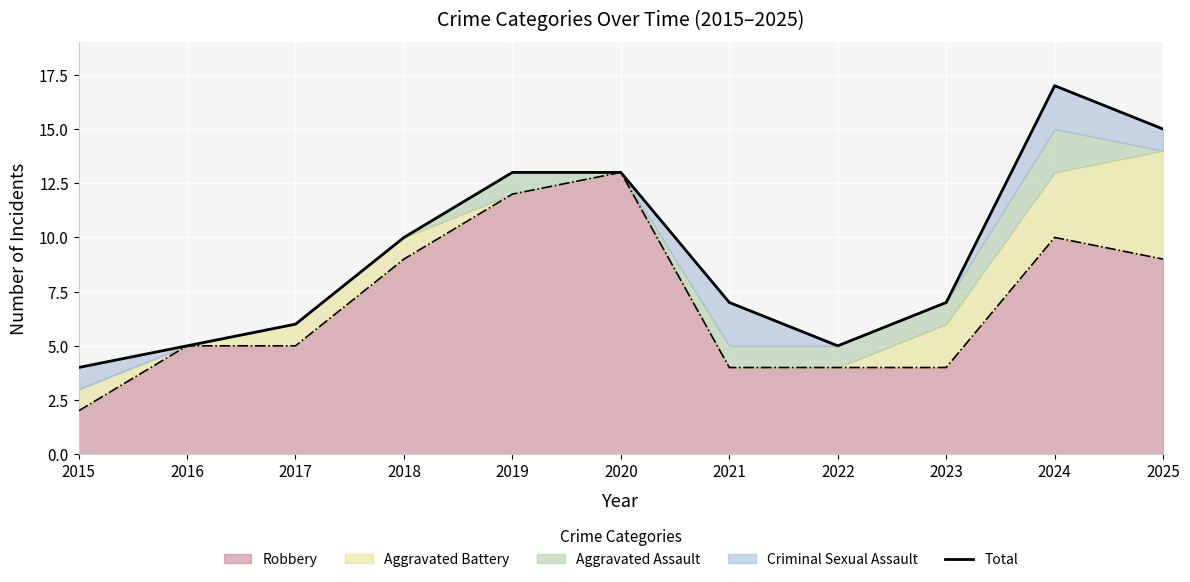

The chart shows a value of 2 at 2023. True or false?

False